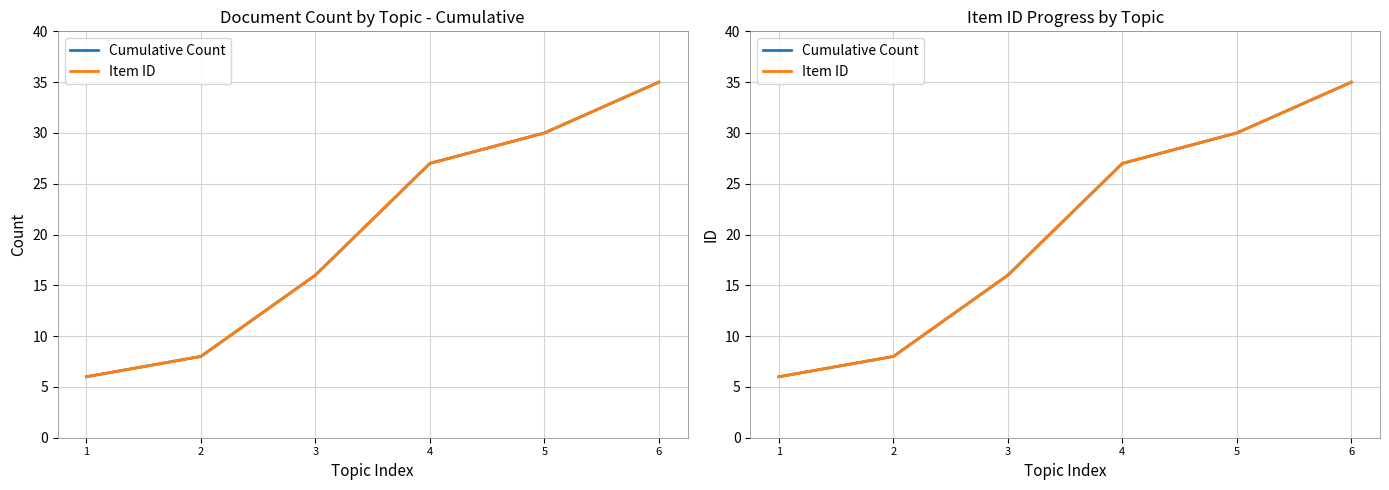

Does the chart display data point markers on the line(s)?

No